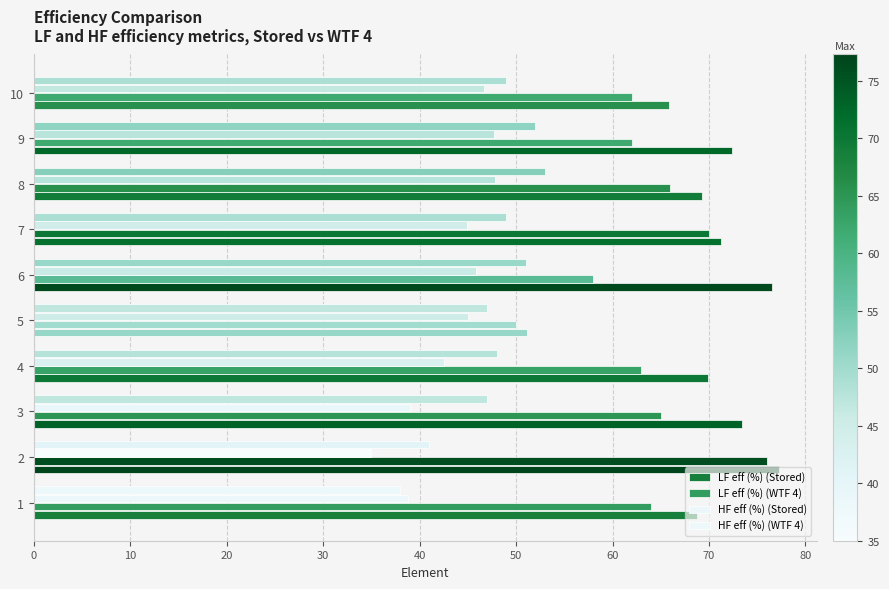

Count the number of categories in the chart.

10